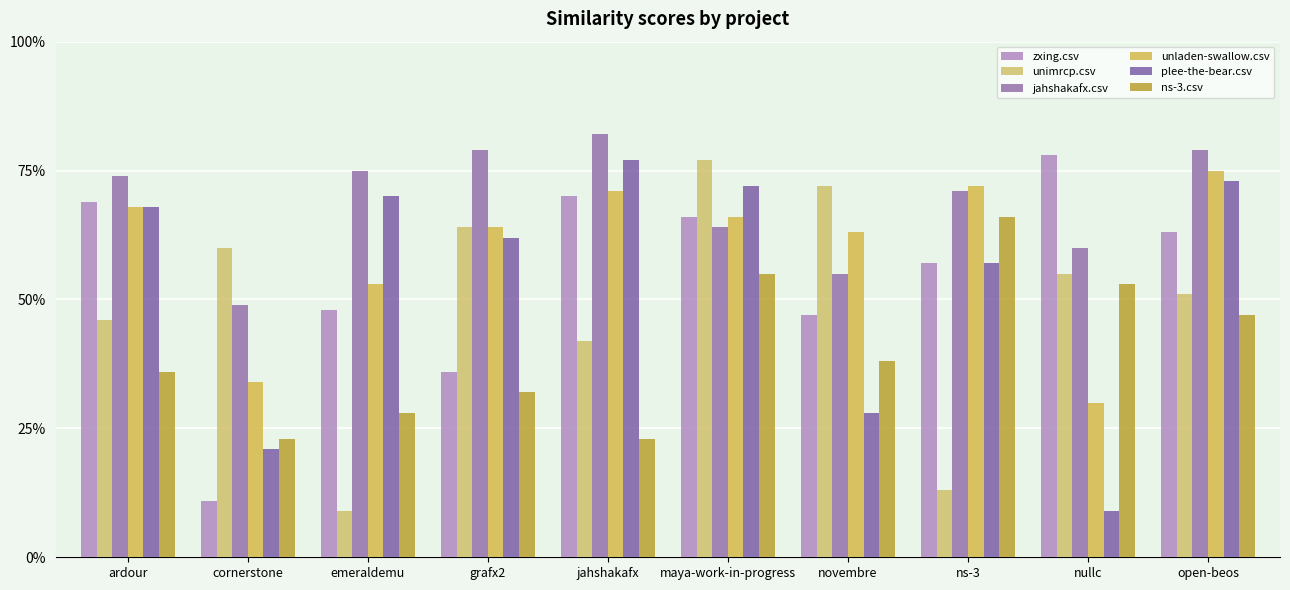

Are the bars grouped side by side (vs. stacked)?

Yes